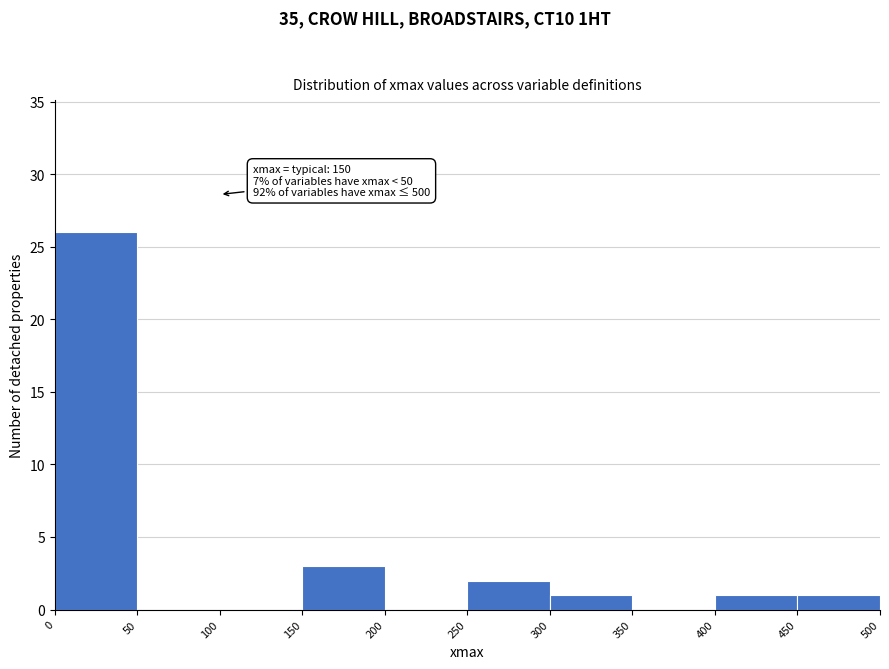

Which range on the x-axis has the tallest bar?

0 to 50